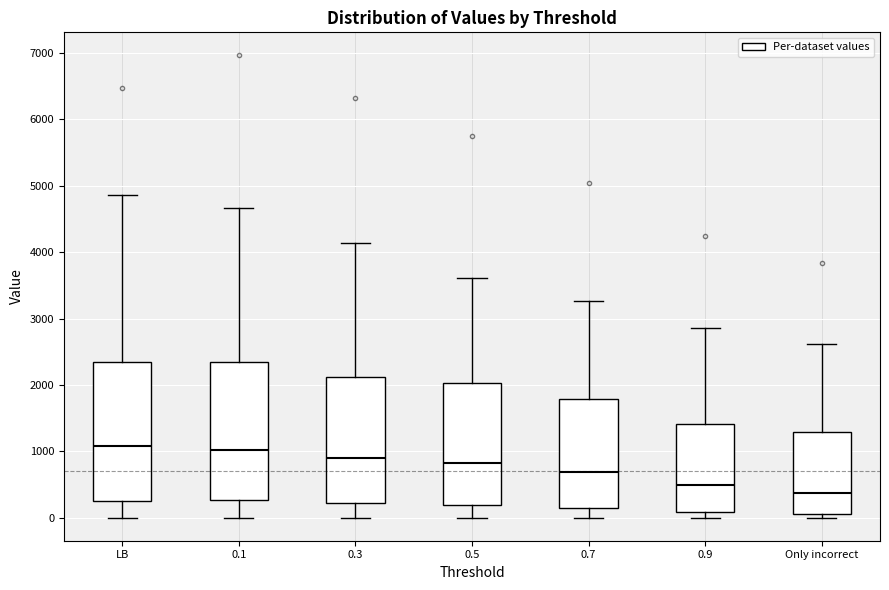

Where is the lower edge of the box for 0.7 on the y-axis? The values are not printed on the chart, so give them approximately, as read against the axis.

100